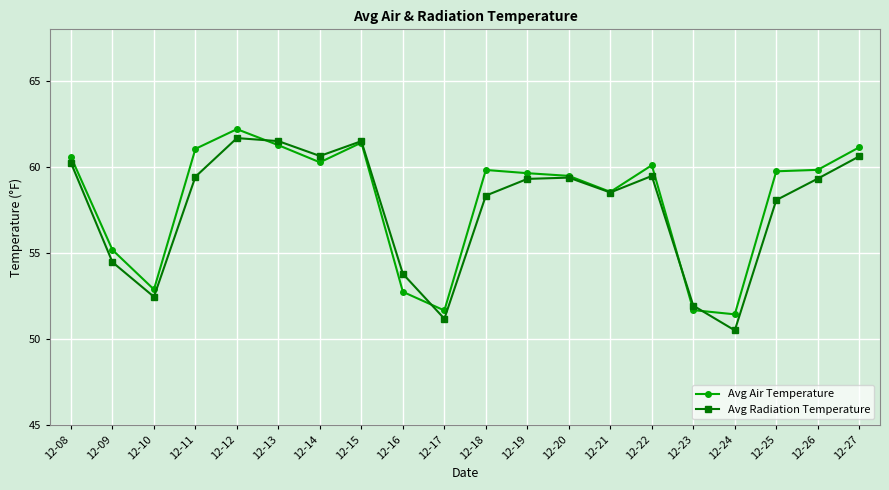

What is the average value of the Avg Radiation Temperature series?

57.6